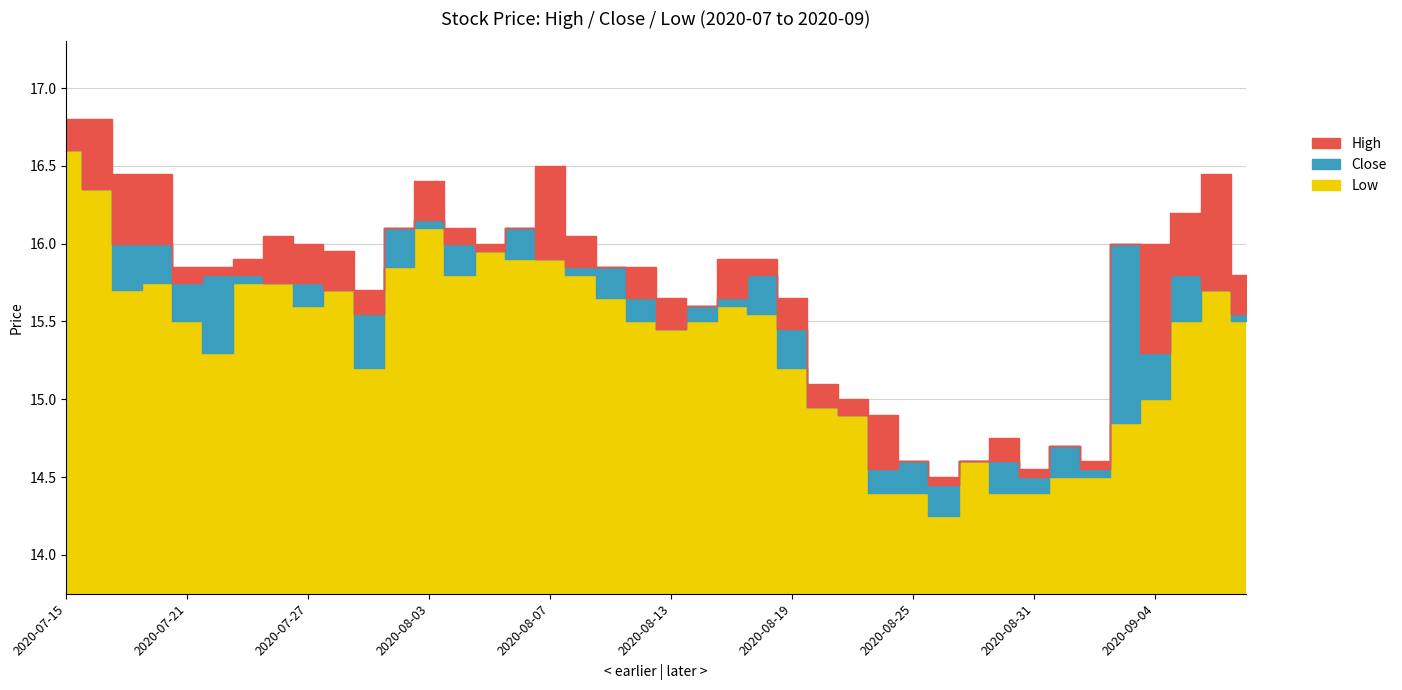

Is it true that Close equals 8.8 at 2020-08-10?

False